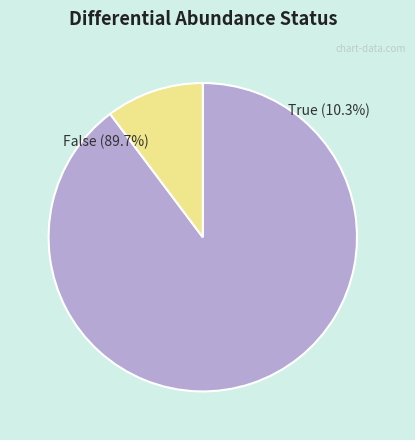

What is the largest slice in the pie chart?

False